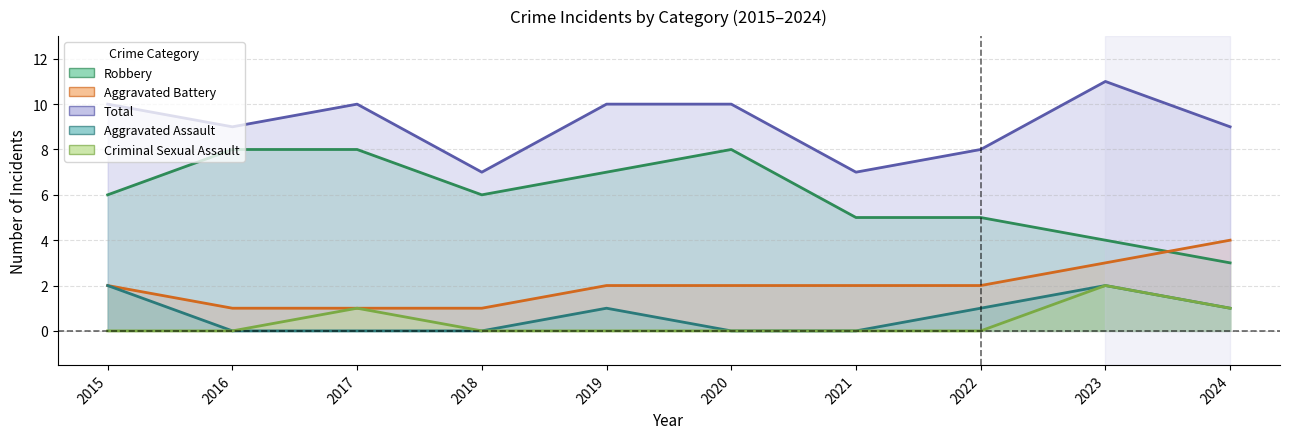

Read the Total value at 2015.

10